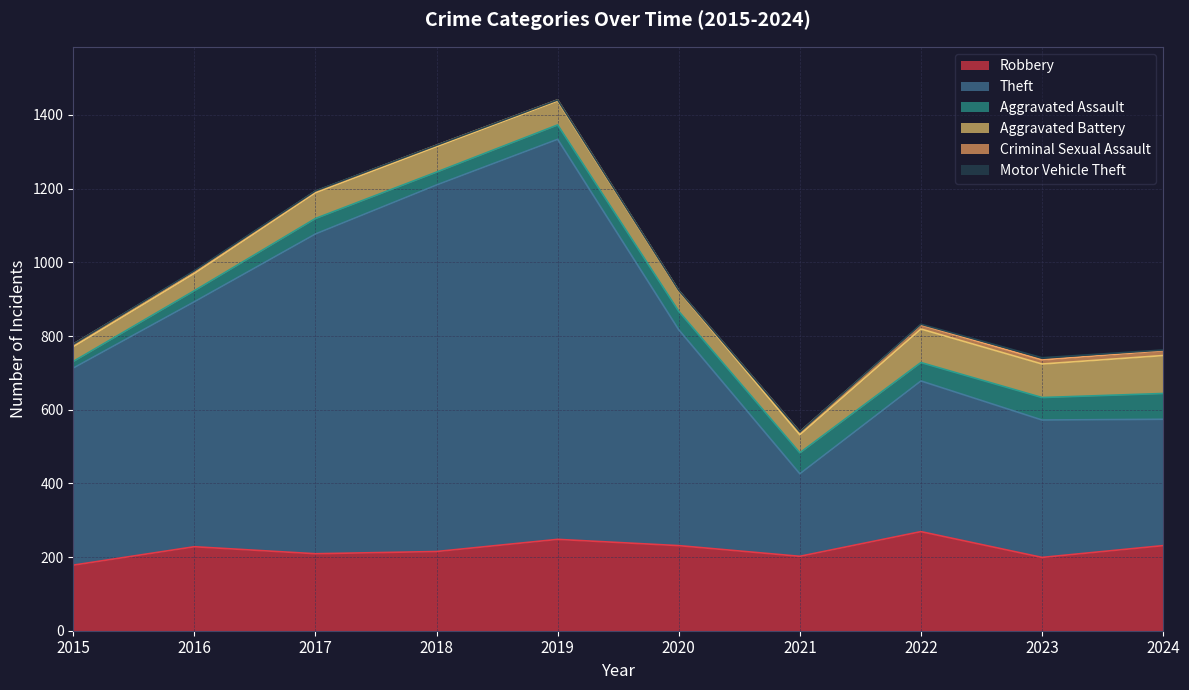

How many interior local valleys does the Criminal Sexual Assault series have?

1